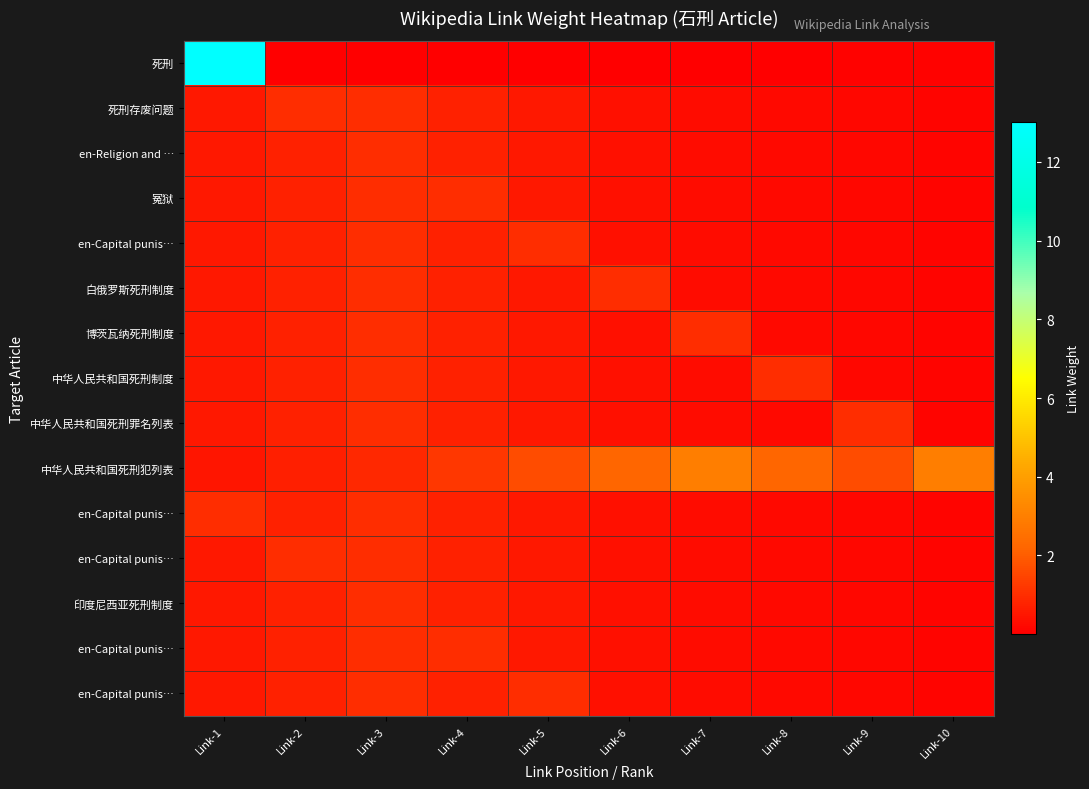

At how many categories does at least one series exceed 3?

1